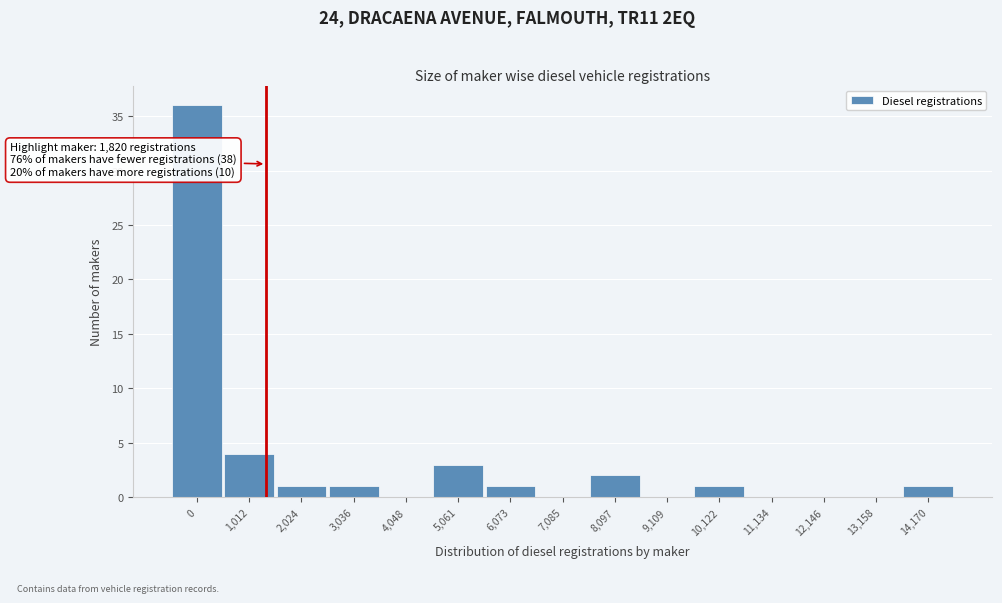

Reading right to left, extract all data points from this chart.

14,170=1	13,158=0	12,146=0	11,134=0	10,122=1	9,109=0	8,097=2	7,085=0	6,073=1	5,061=3	4,048=0	3,036=1	2,024=1	1,012=4	0=36